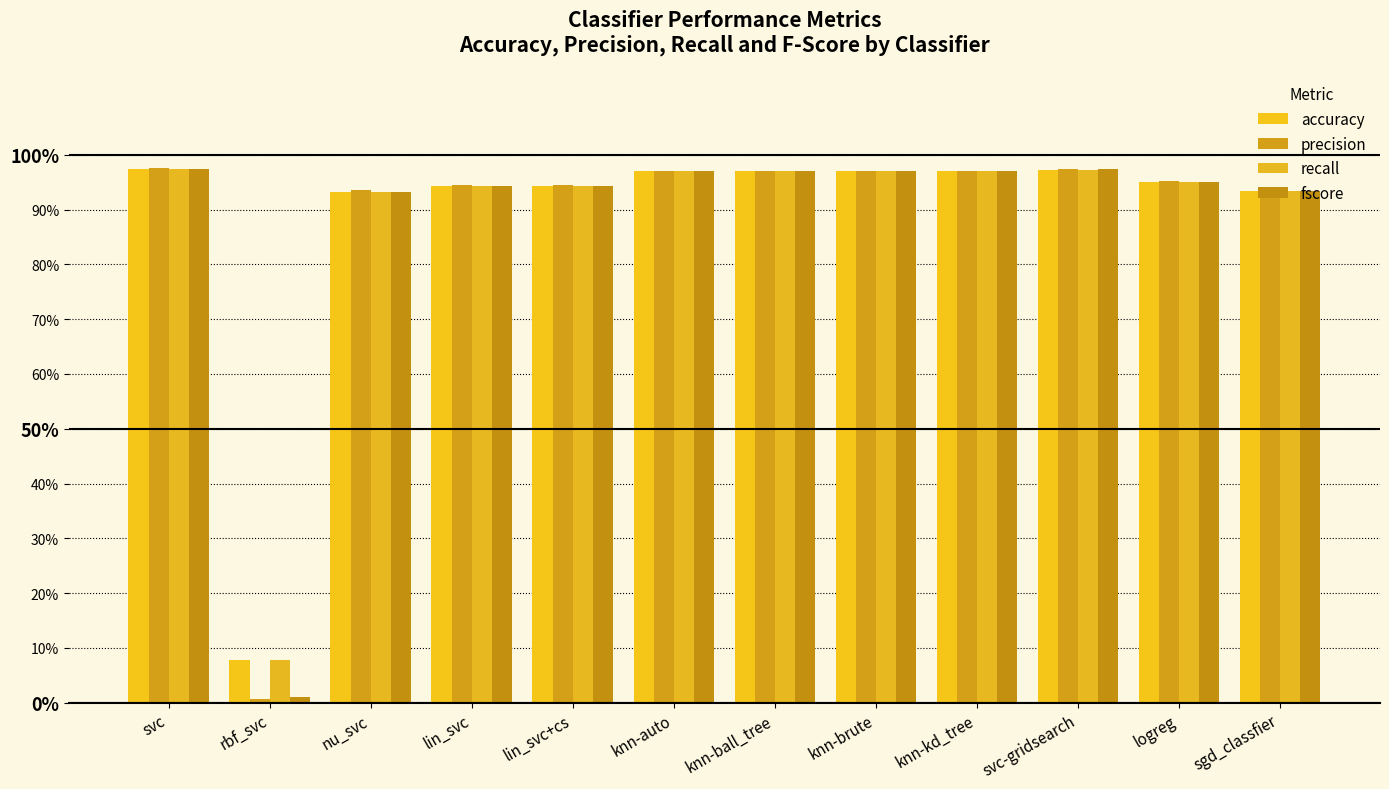

Does the chart contain stacked bars?

No